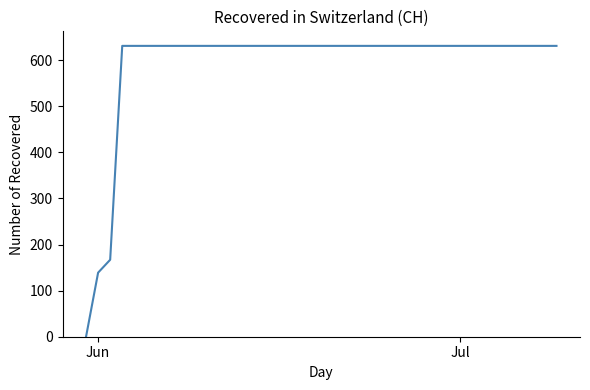

What is the difference between the maximum and second lowest values?

492